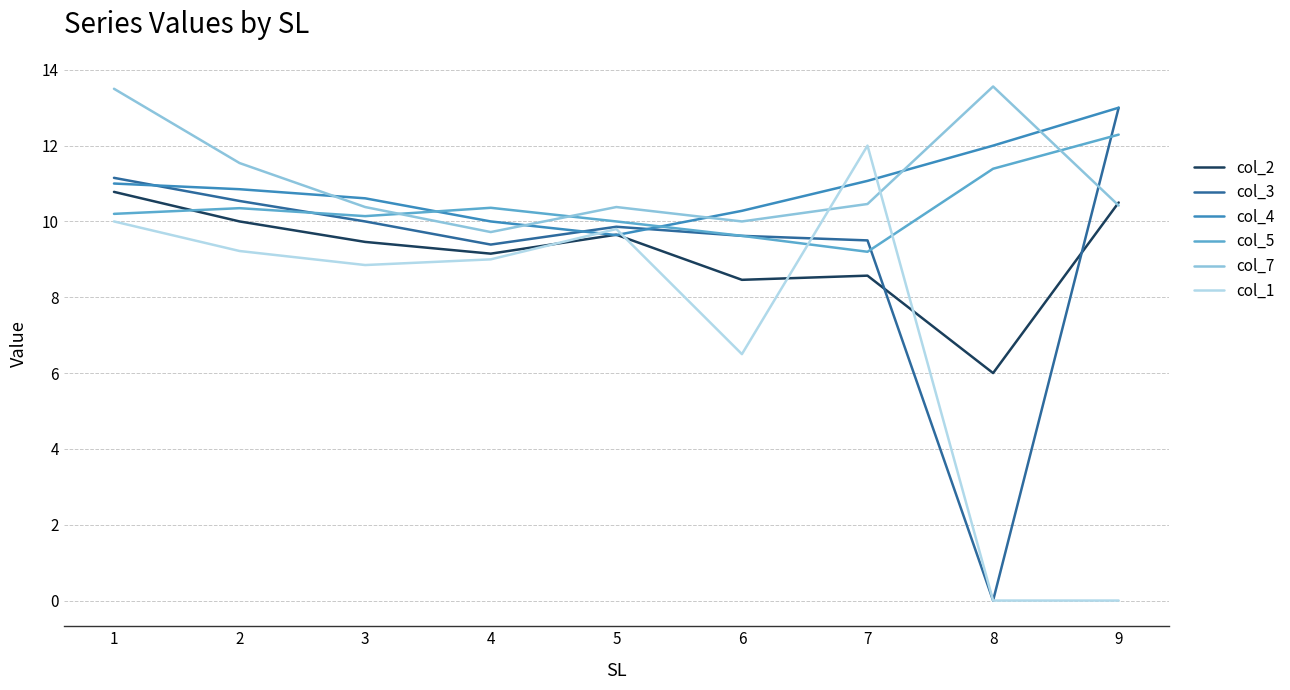

What is the difference between the highest and lowest values at 4?

1.4